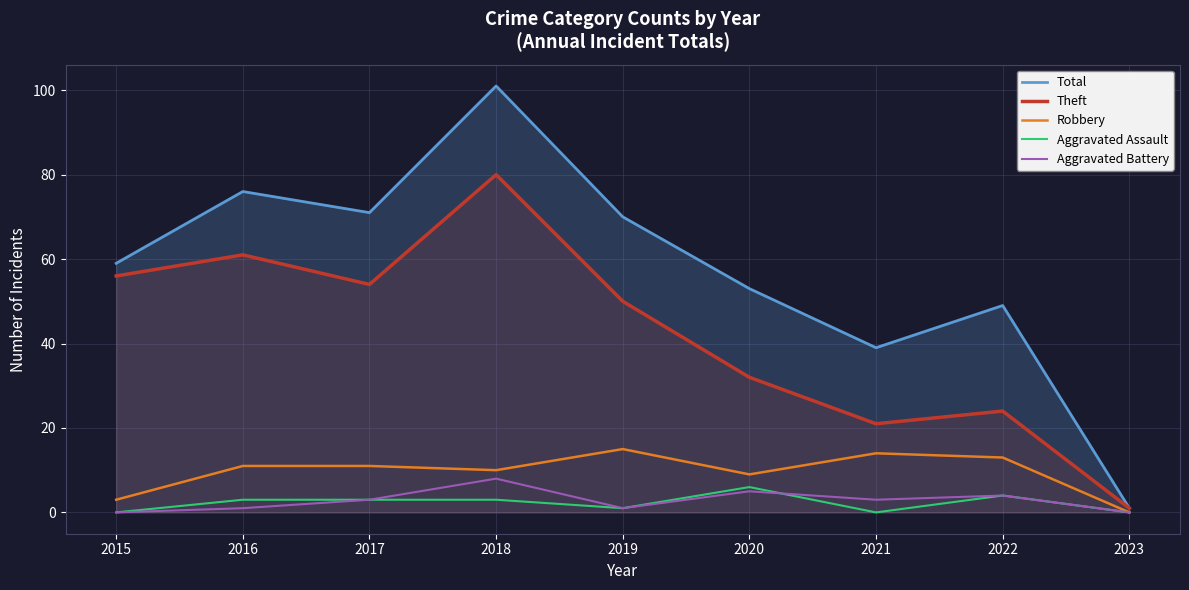

What is the approximate value of Aggravated Assault at 2018?

3